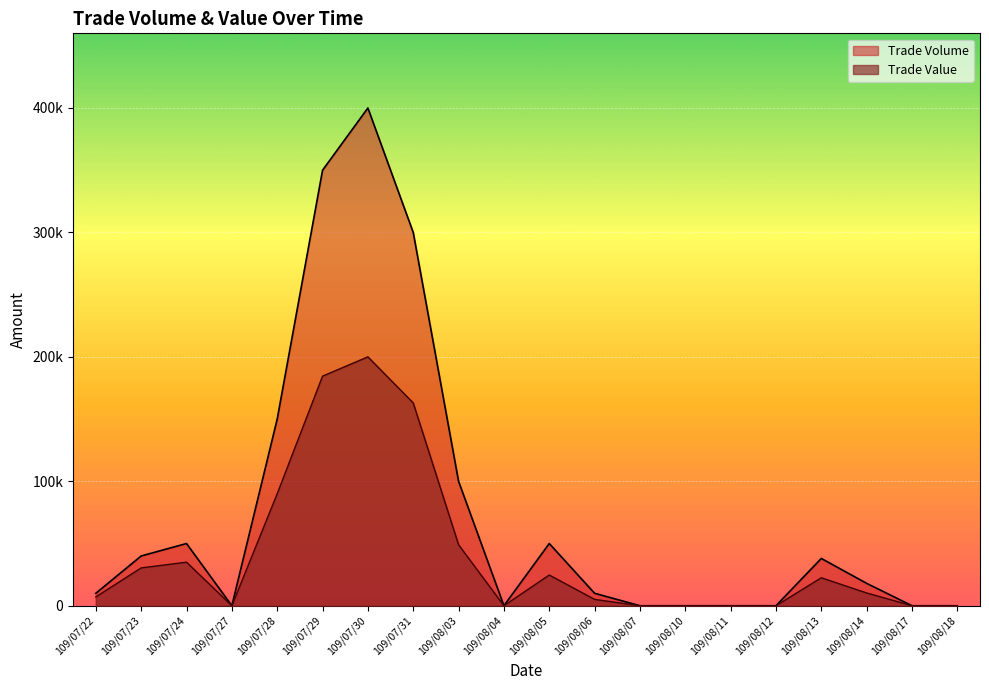

What is the difference between the Trade Value values at 109/08/04 and 109/08/03?

49000